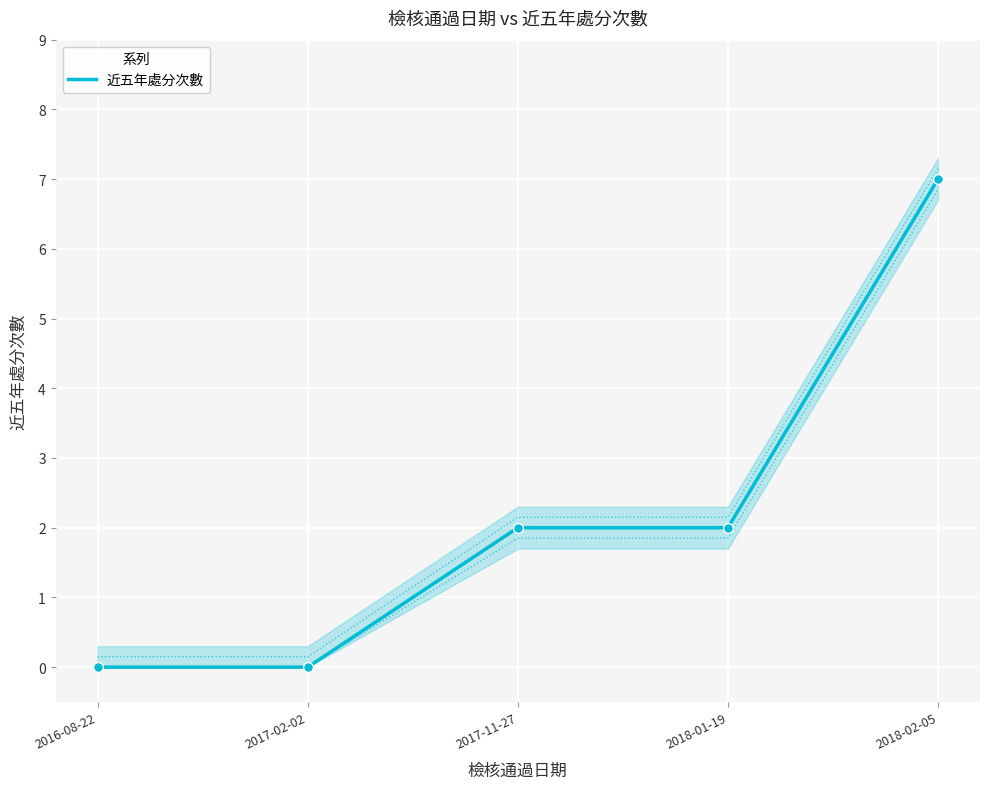

Which has a higher value, 2018-02-05 or 2017-11-27?

2018-02-05